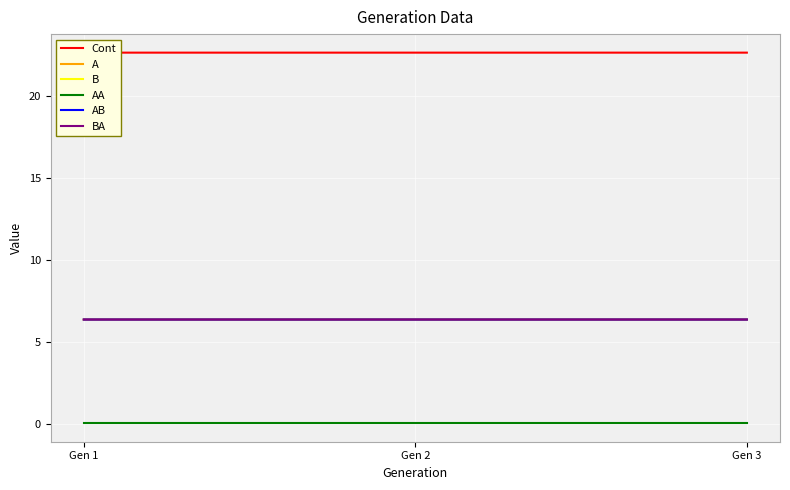

Reading left to right, extract all data points from this chart.

Cont: Gen 1=22.7	Gen 2=22.7	Gen 3=22.7
A: Gen 1=6.4	Gen 2=6.4	Gen 3=6.4
B: Gen 1=6.4	Gen 2=6.4	Gen 3=6.4
AA: Gen 1=0.1	Gen 2=0.1	Gen 3=0.1
AB: Gen 1=6.4	Gen 2=6.4	Gen 3=6.4
BA: Gen 1=6.4	Gen 2=6.4	Gen 3=6.4